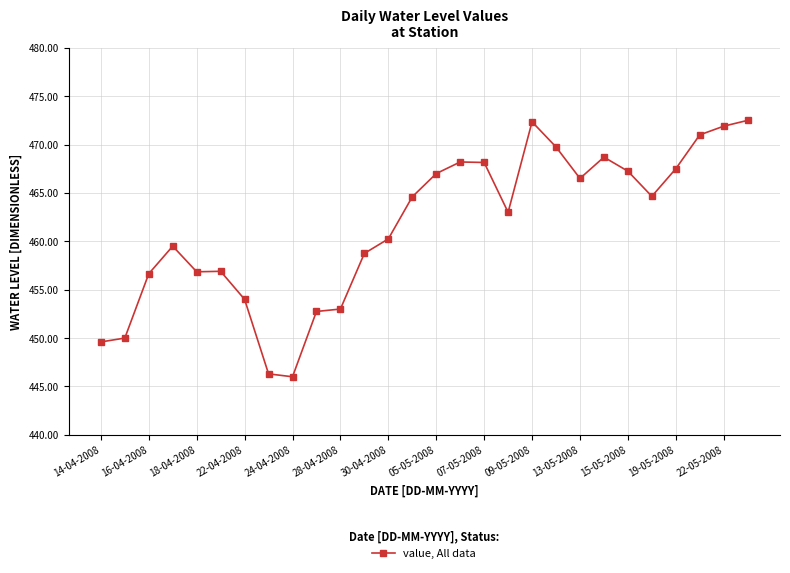

What is the value of the 9th point from the left?

446.0